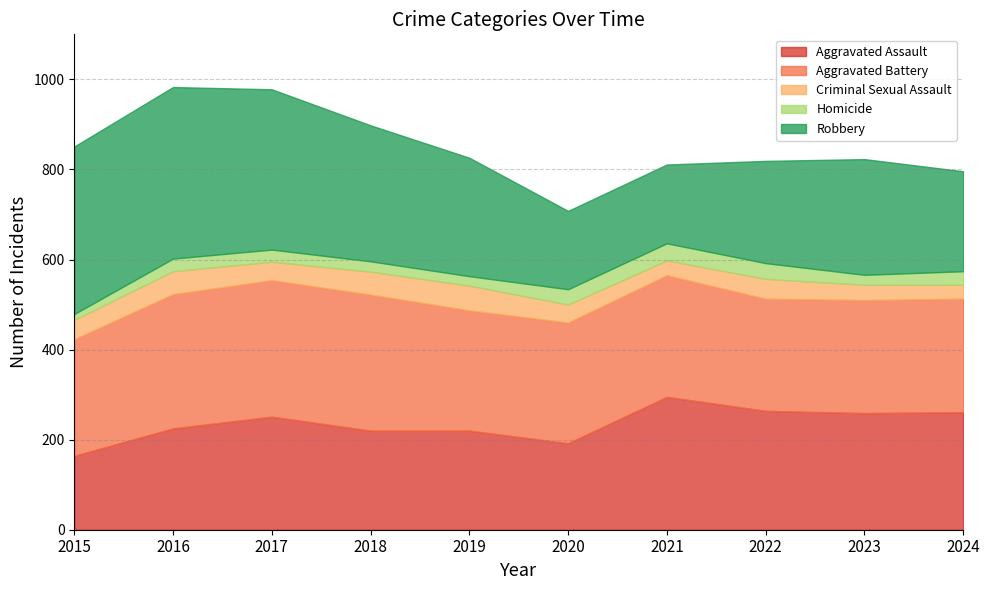

Does the chart display data point markers on the line(s)?

No